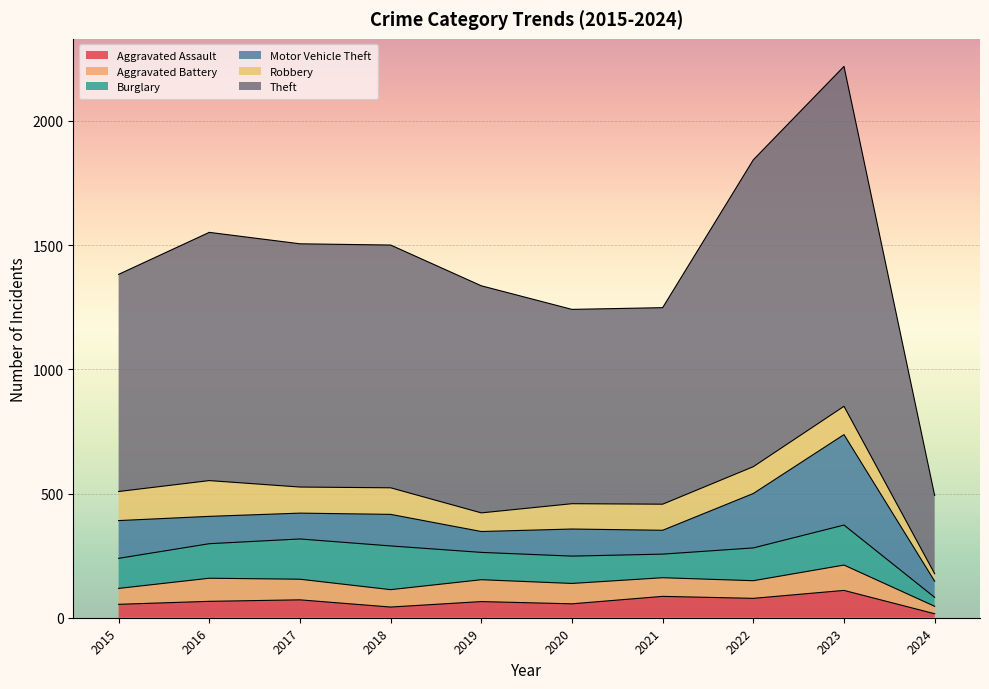

Reading left to right, transcribe all the data shown in this chart.

Aggravated Assault: 2015=54	2016=66	2017=72	2018=43	2019=65	2020=56	2021=86	2022=78	2023=110	2024=16
Aggravated Battery: 2015=64	2016=93	2017=83	2018=70	2019=88	2020=82	2021=75	2022=71	2023=102	2024=30
Burglary: 2015=121	2016=139	2017=162	2018=176	2019=110	2020=110	2021=95	2022=132	2023=161	2024=36
Motor Vehicle Theft: 2015=152	2016=110	2017=104	2018=127	2019=84	2020=109	2021=96	2022=219	2023=364	2024=65
Robbery: 2015=117	2016=144	2017=105	2018=107	2019=75	2020=102	2021=105	2022=108	2023=114	2024=30
Theft: 2015=874	2016=999	2017=979	2018=977	2019=914	2020=782	2021=791	2022=1235	2023=1368	2024=315